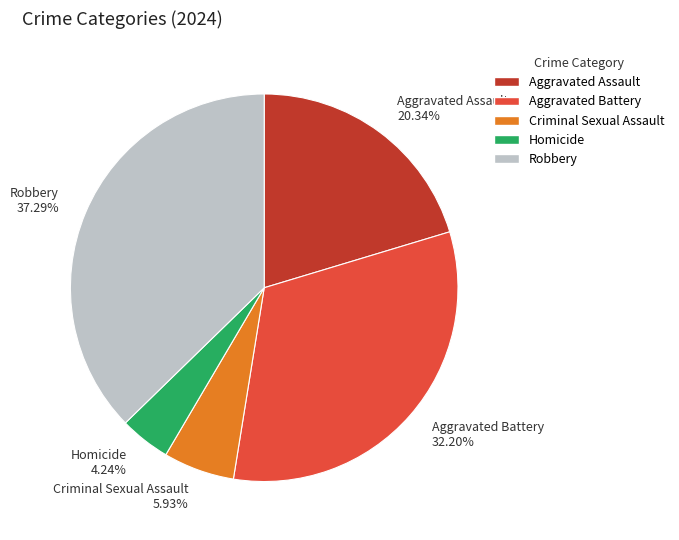

How many slices are in this pie chart?

5